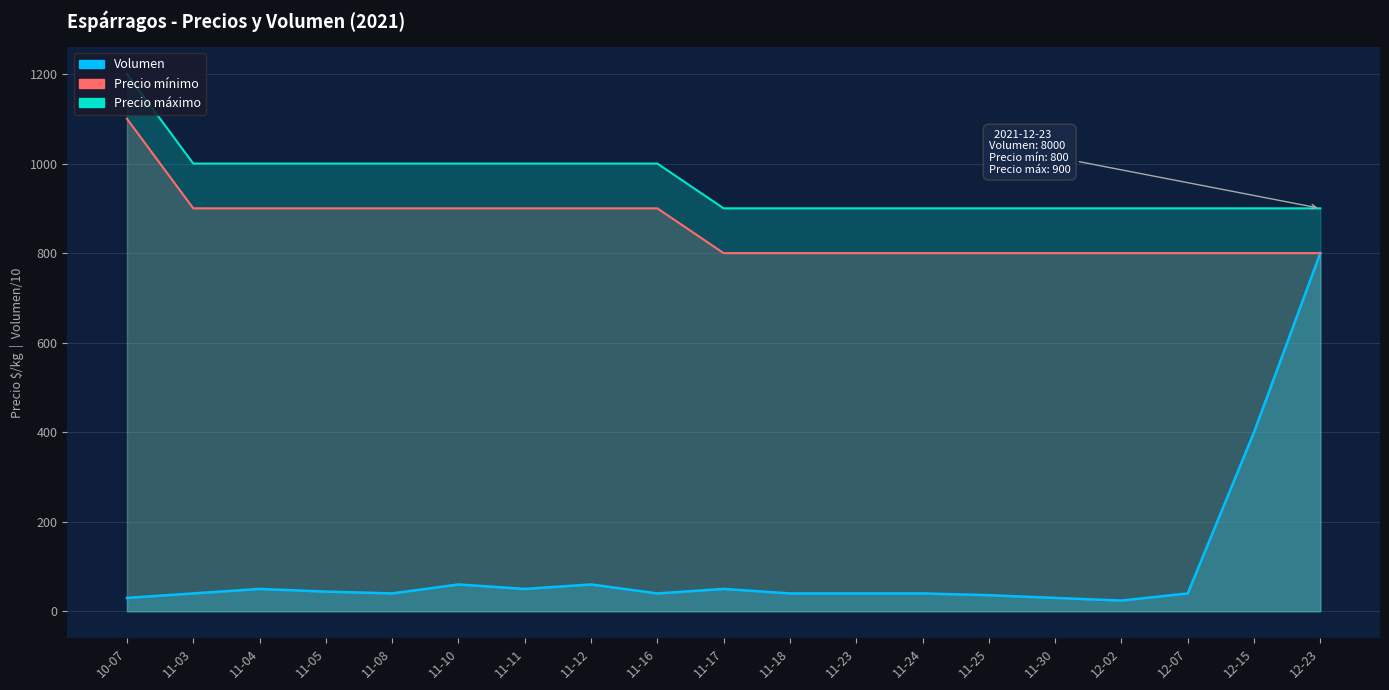

What is the spread (max minus min) of values at 11-16?

960